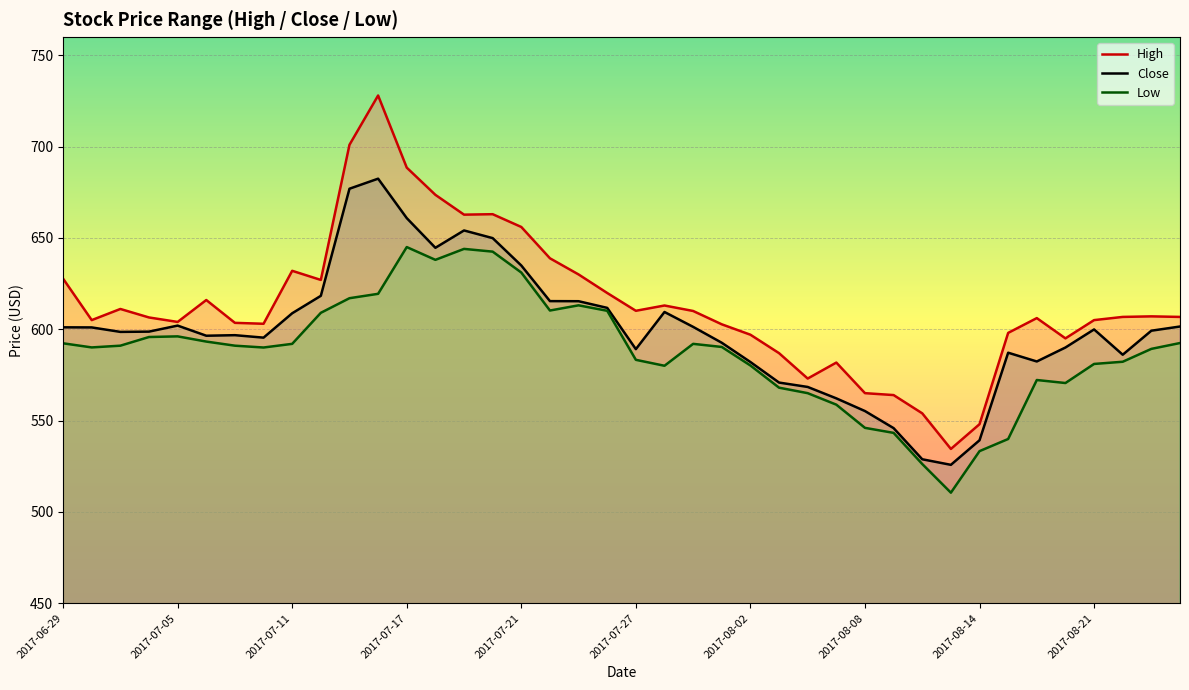

Where does the Low series first go above 591?

2017-06-29